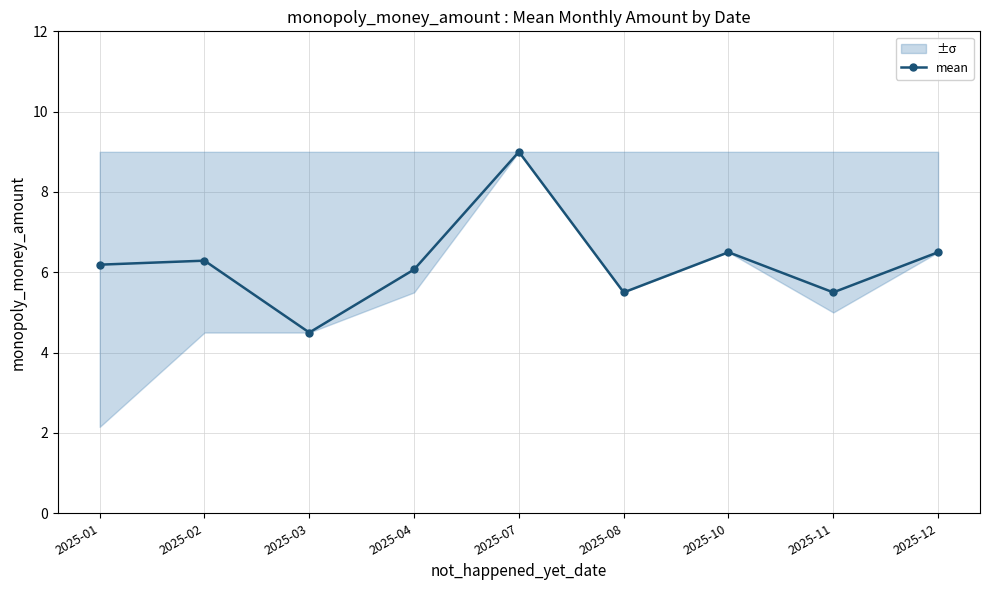

The value at 2025-07 is 13.2. True or false?

False